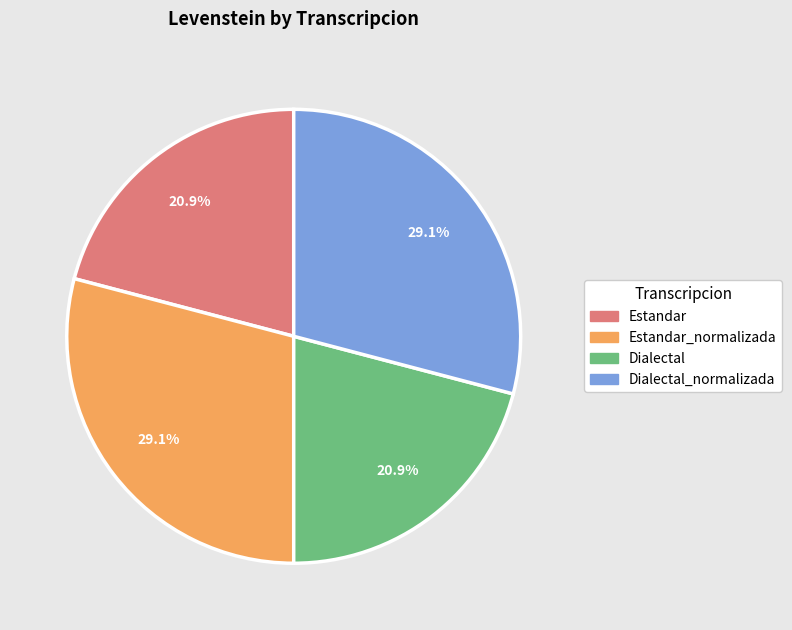

Does any single category account for the majority?

No